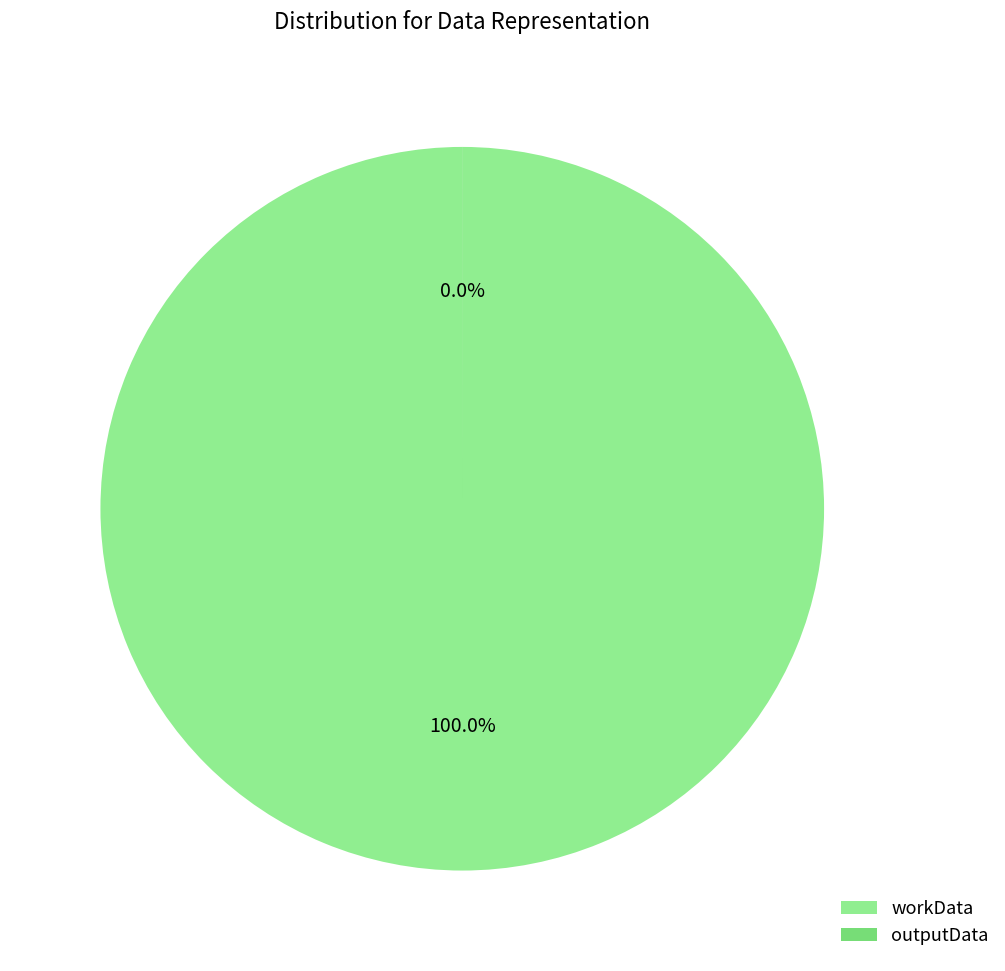

Which category has the smallest portion of the pie?

outputData